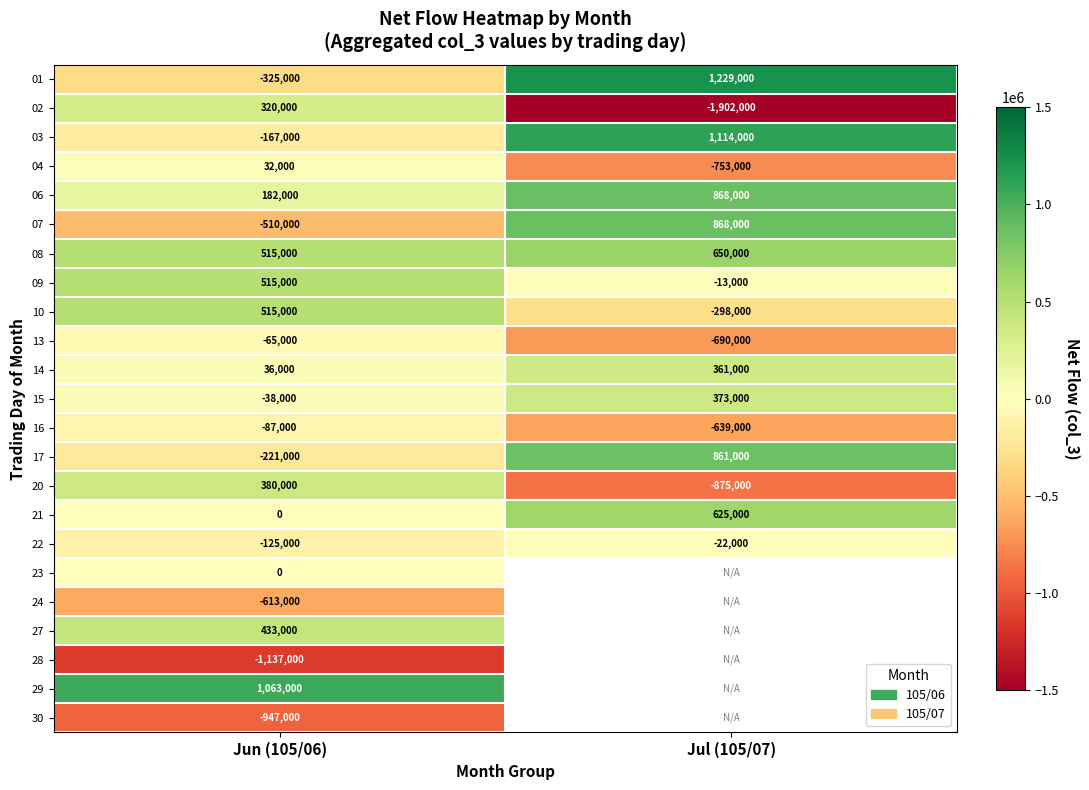

The 09 series shows -13000 at Jul (105/07). True or false?

True